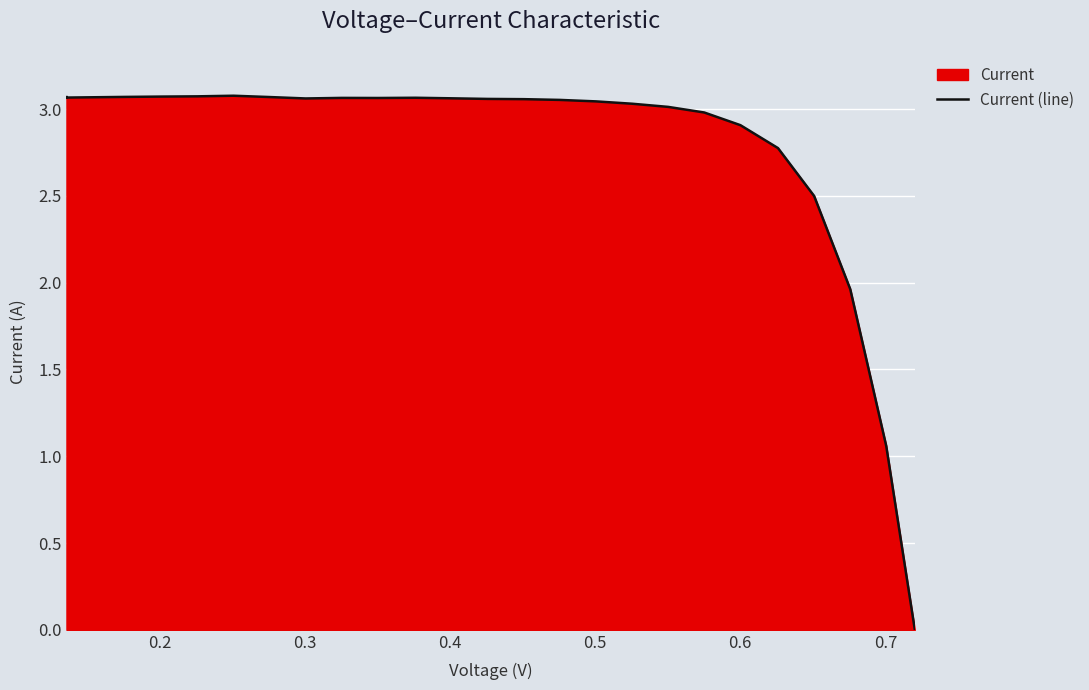

What is the difference between the second highest and minimum values?

3.1